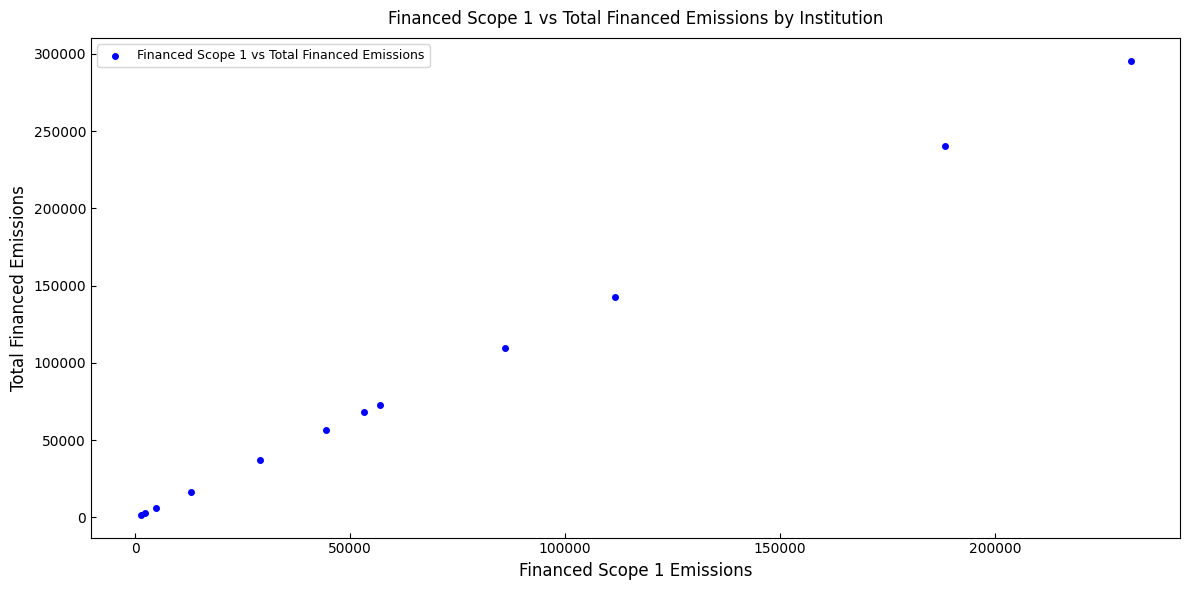

What Y value in the scatter plot is closest to 148642?

142644.8